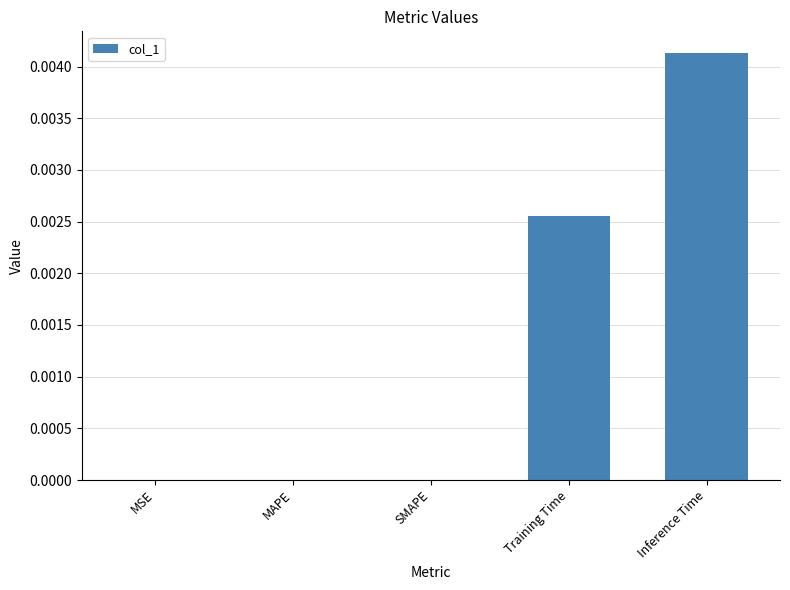

How many data points does each series have?

5